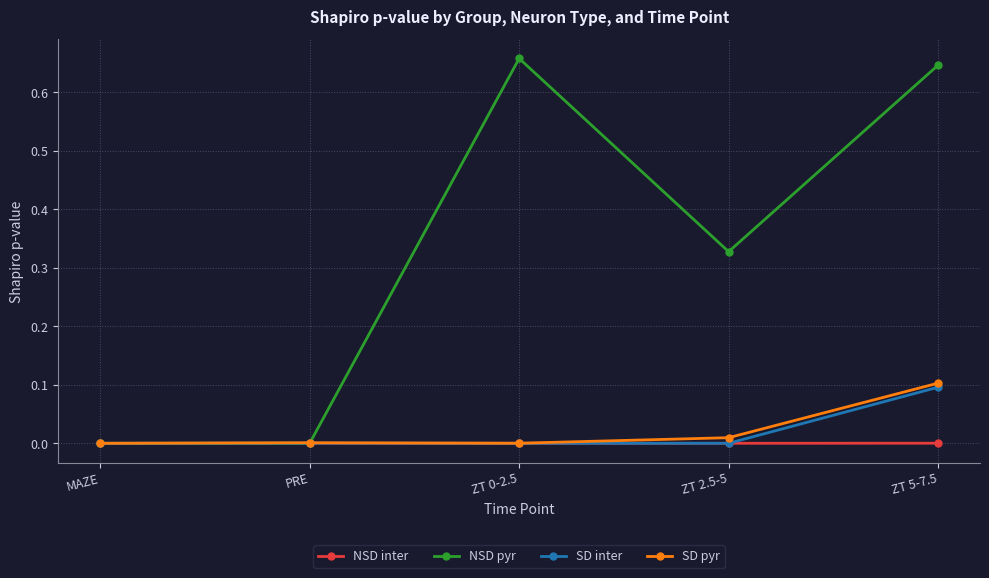

Between ZT 0-2.5 and ZT 5-7.5, which series saw the biggest shift?

SD pyr